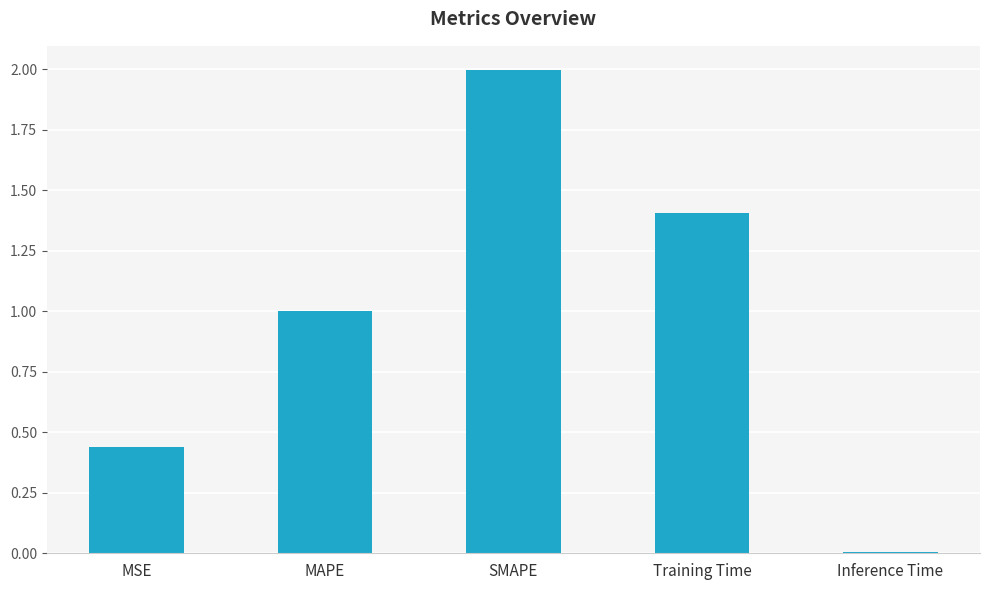

Rank the categories by value from lowest to highest.

Inference Time, MSE, MAPE, Training Time, SMAPE